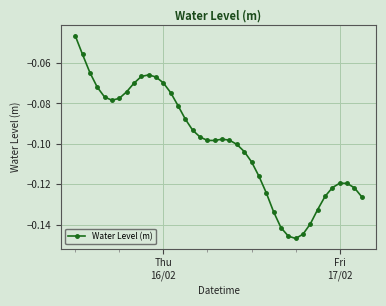

True or false: the data has more than 1 interior local peaks.

True